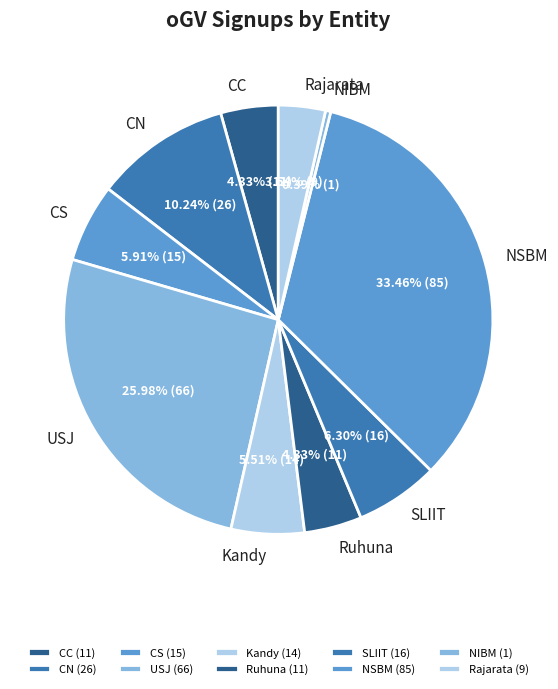

How many segments does this pie chart have?

10